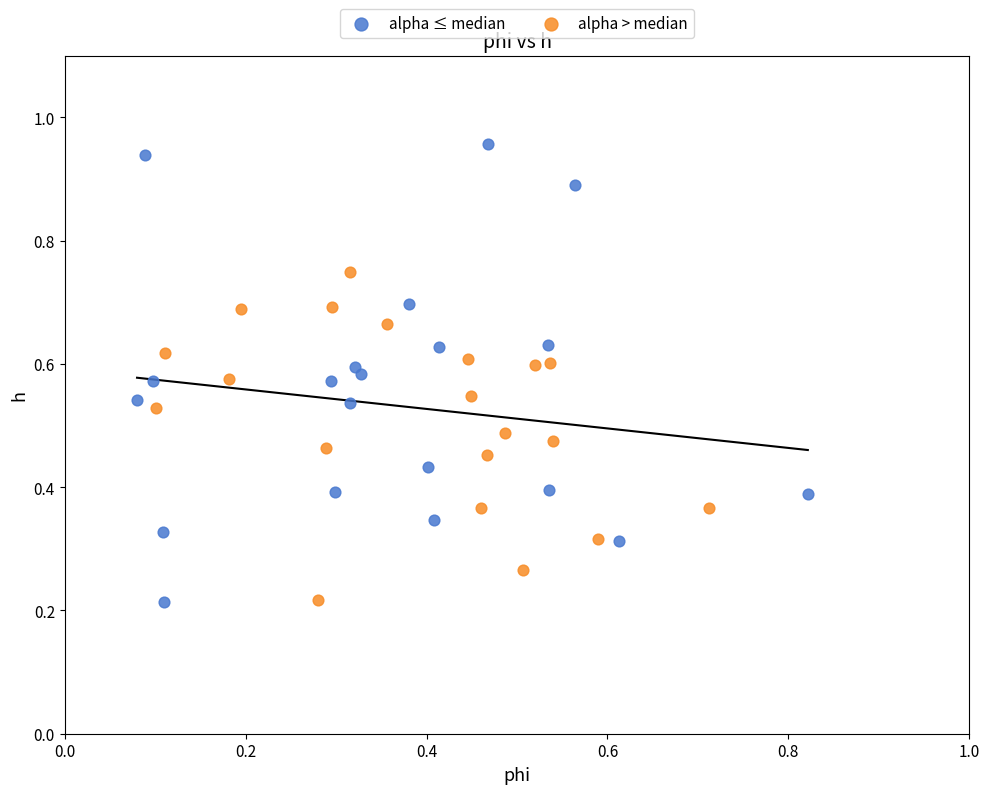

Which series contains the highest Y value?

alpha ≤ median